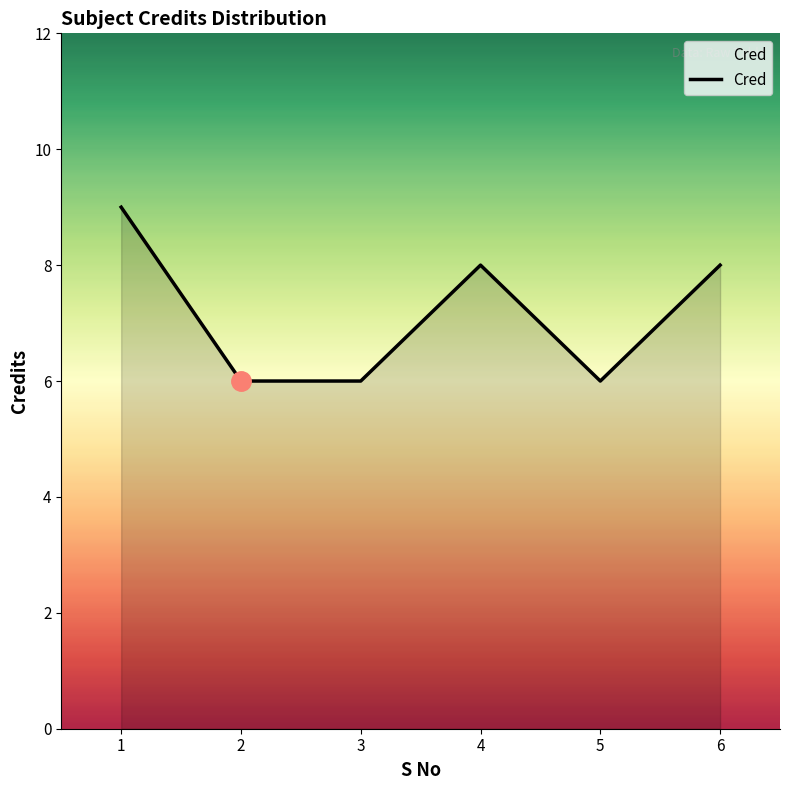

Reading left to right, transcribe all the data shown in this chart.

9	6	6	8	6	8